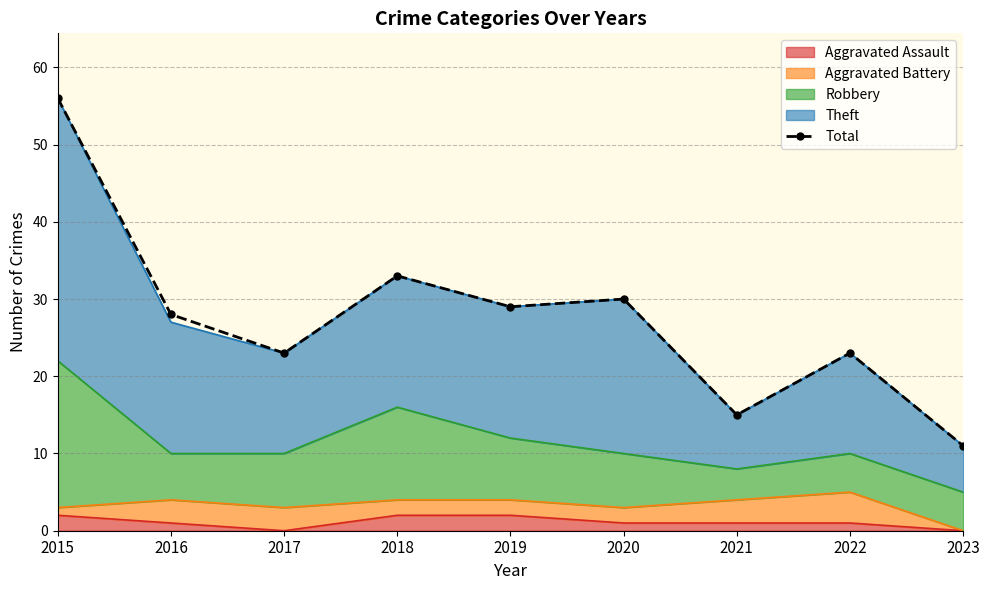

What is the ratio of the value at 2017 to the value at 2020?

0.8